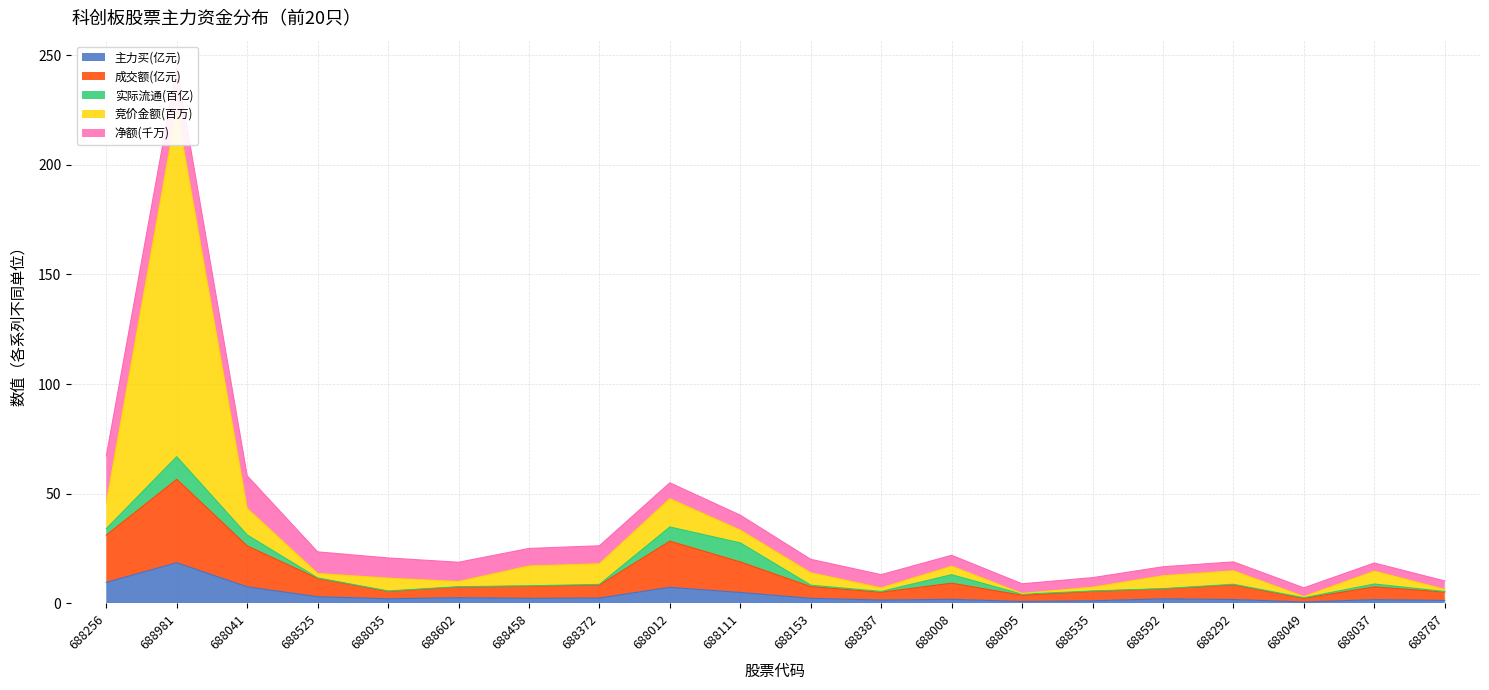

What is the value of the 主力买 point at the 11th from the left?

2.3